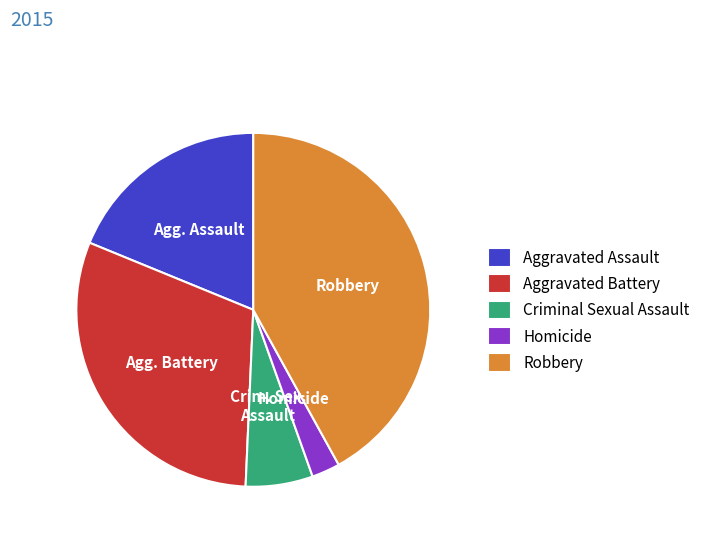

Does Aggravated Battery account for over 50% of the chart?

No